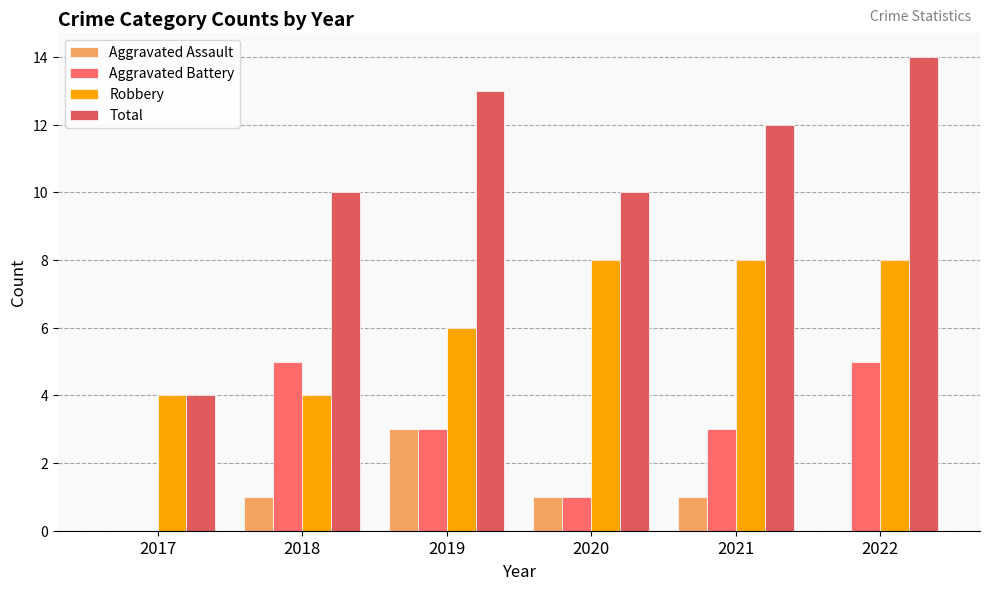

The value of Aggravated Battery at 2017 is 0. True or false?

True